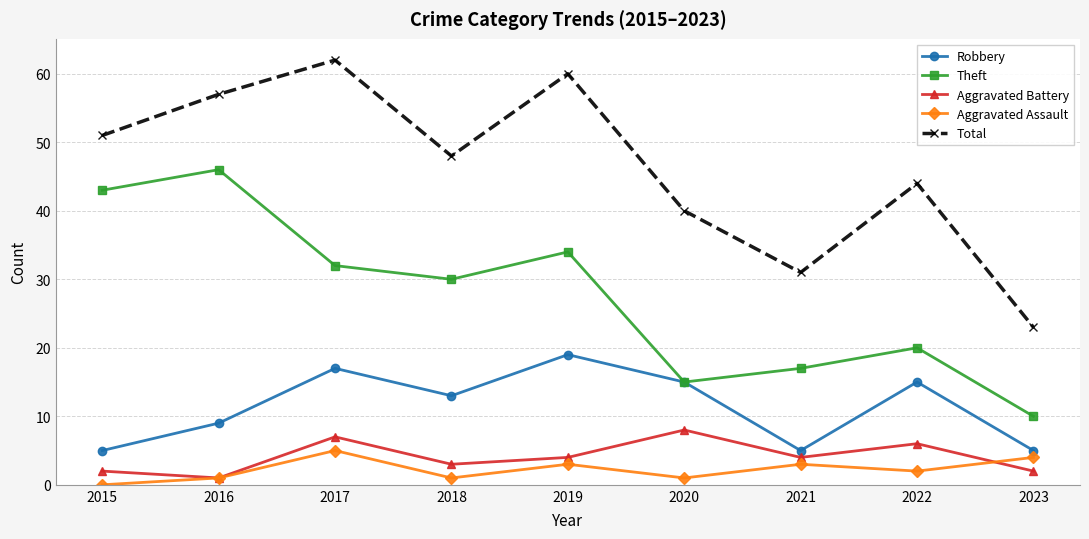

True or false: Total has a value of 51 at 2015.

True